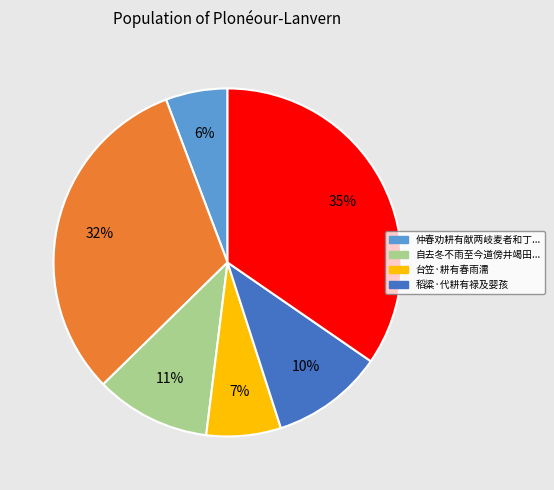

To the nearest percent, what is the average slice percentage?

17%